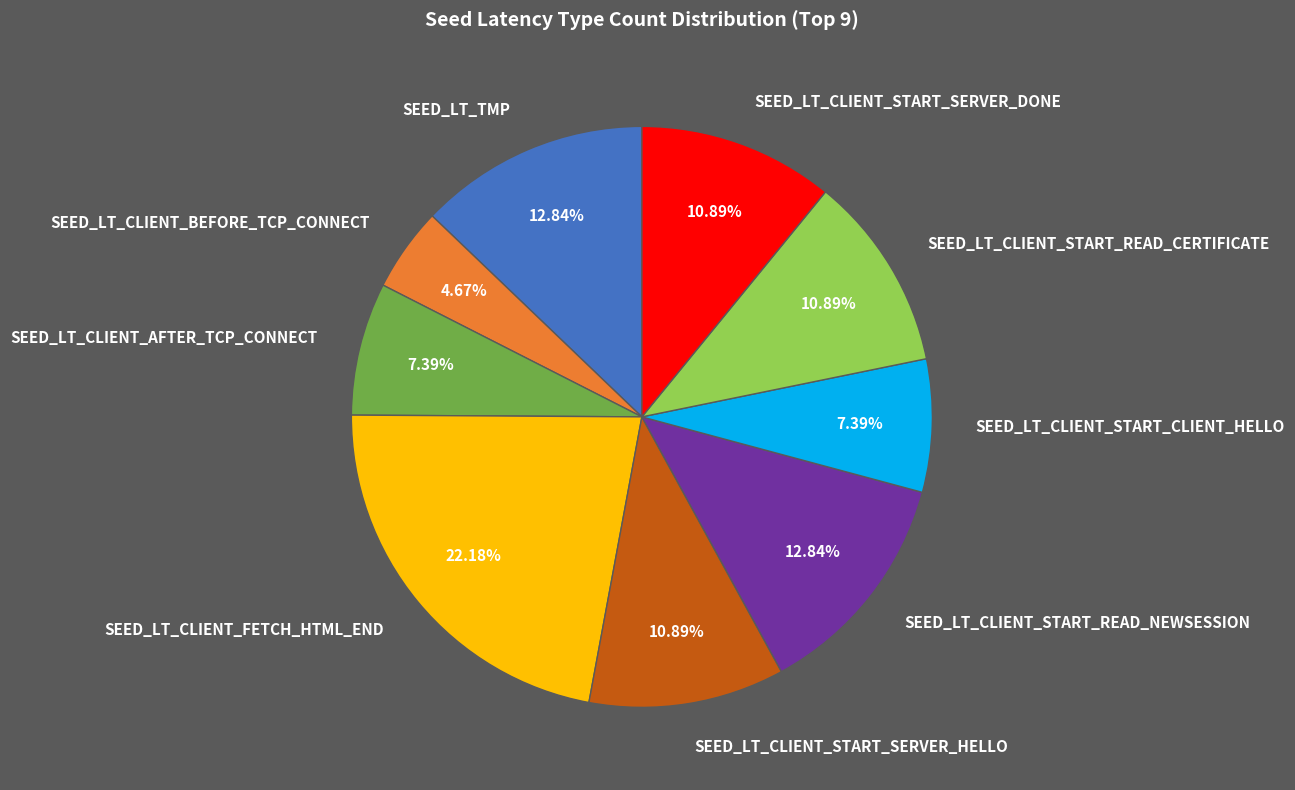

To the nearest percent, what is the combined percentage of SEED_LT_CLIENT_START_CLIENT_HELLO and SEED_LT_CLIENT_FETCH_HTML_END?

30%